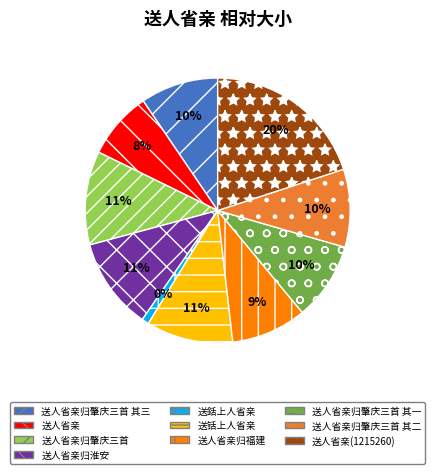

To the nearest percent, what portion does 送人省亲归淮安 represent?

11%